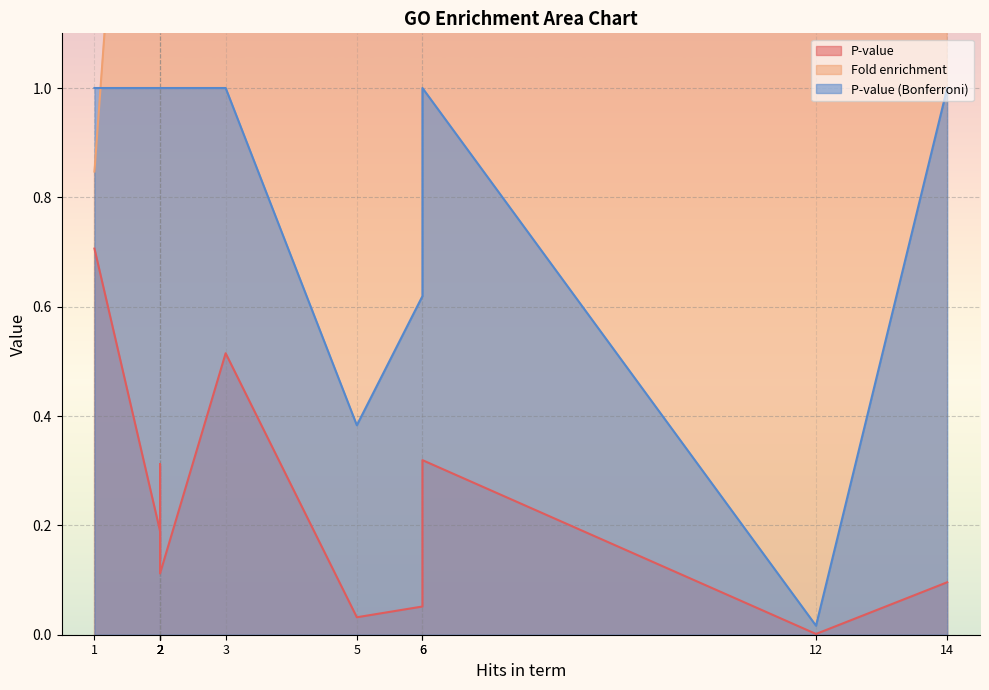

Reading left to right, what are all the values shown in this chart?

P-value: nucleus=0.0	endoplasmic reticulum=0.0	endomembrane system=0.1	cytoplasm=0.1	Golgi apparatus=0.1	cytoplasmic vesicle=0.1	cellular bud=0.2	site of polarized growth=0.2	chromosome=0.3	membrane=0.3	mitochondrion=0.5	plasma membrane=0.7
Fold enrichment: nucleus=2.2	endoplasmic reticulum=2.7	endomembrane system=2.1	cytoplasm=1.3	Golgi apparatus=3.5	cytoplasmic vesicle=3.1	cellular bud=2.7	site of polarized growth=2.5	chromosome=1.8	membrane=1.3	mitochondrion=1.1	plasma membrane=0.8
P-value (Bonferroni): nucleus=0.0	endoplasmic reticulum=0.4	endomembrane system=0.6	cytoplasm=1.0	Golgi apparatus=1.0	cytoplasmic vesicle=1.0	cellular bud=1.0	site of polarized growth=1.0	chromosome=1.0	membrane=1.0	mitochondrion=1.0	plasma membrane=1.0